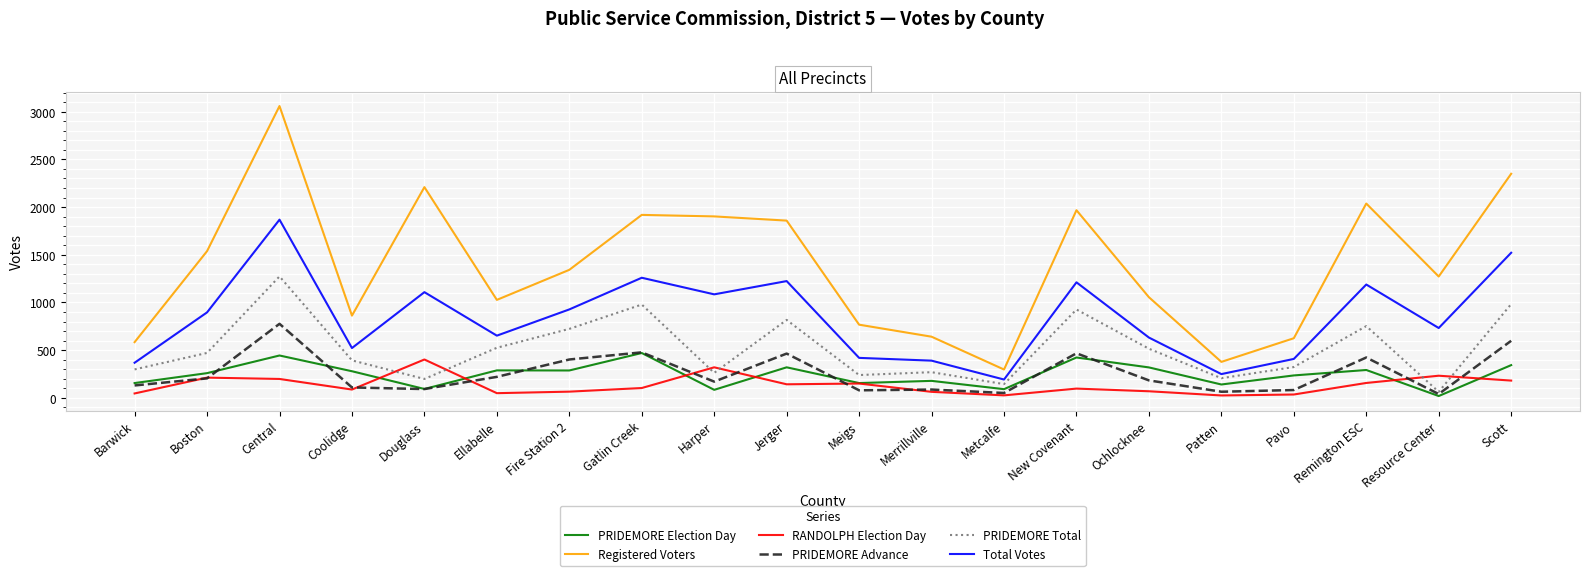

Which series changed the most between Coolidge and Resource Center?

Registered Voters